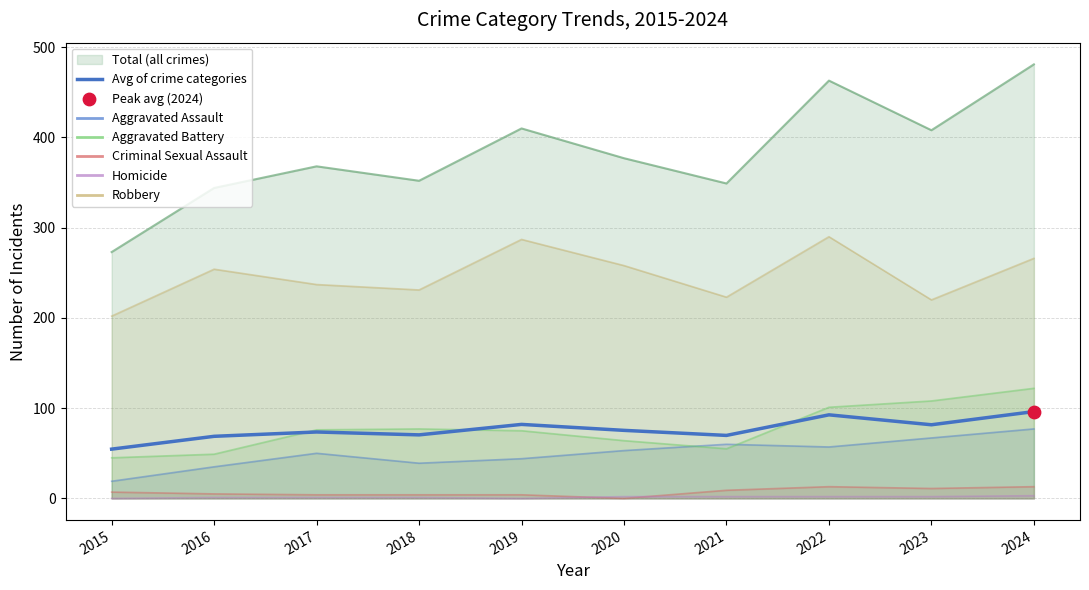

Which has a higher value, 2016 or 2018?

2018